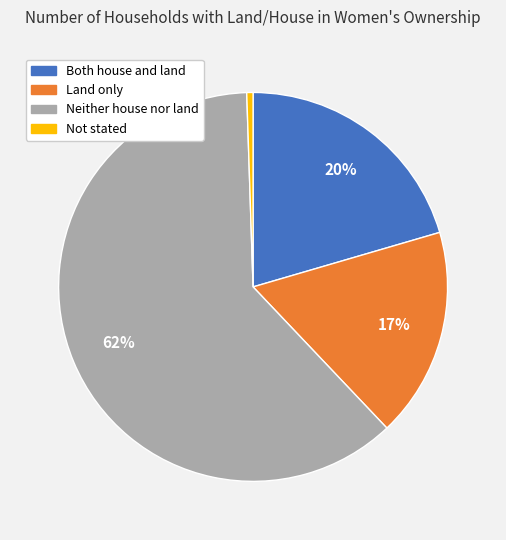

Combined, do Land only and Not stated account for over 50%?

No